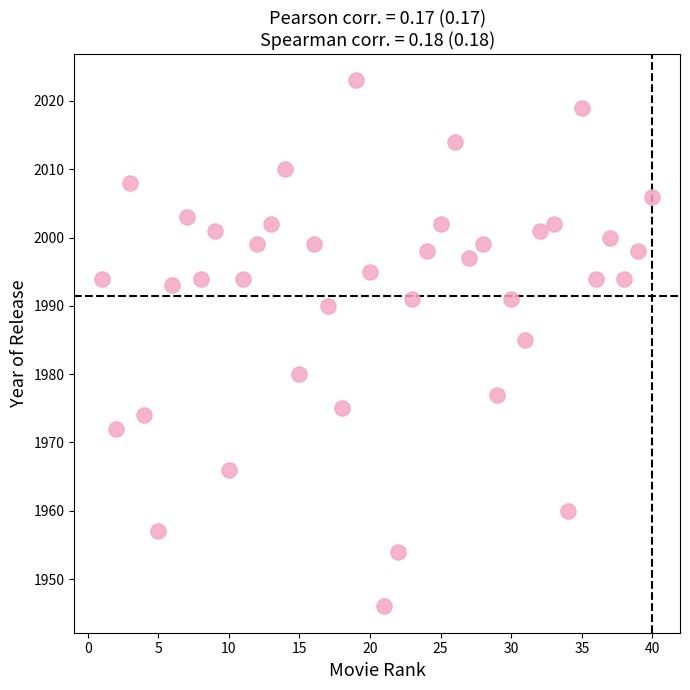

What Y value in the scatter plot is closest to 1984?

1985